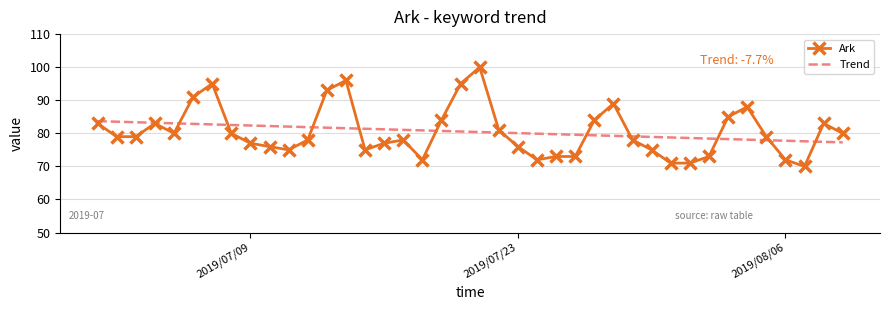

Which series has the largest range (max minus min)?

Ark